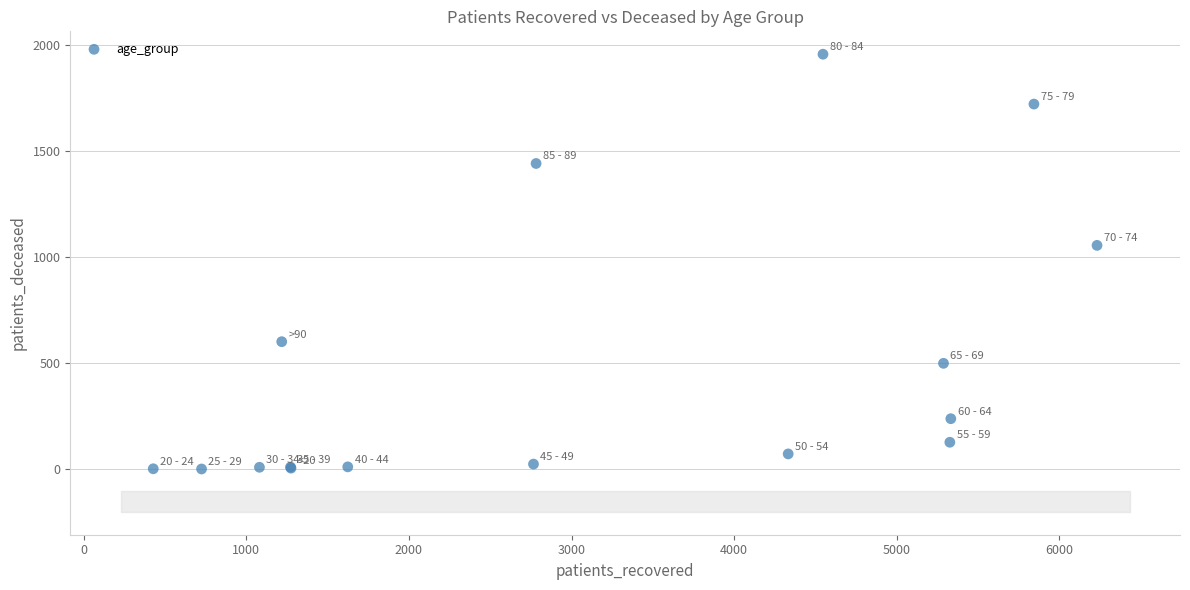

What Y value in the scatter plot is closest to 979?

1056